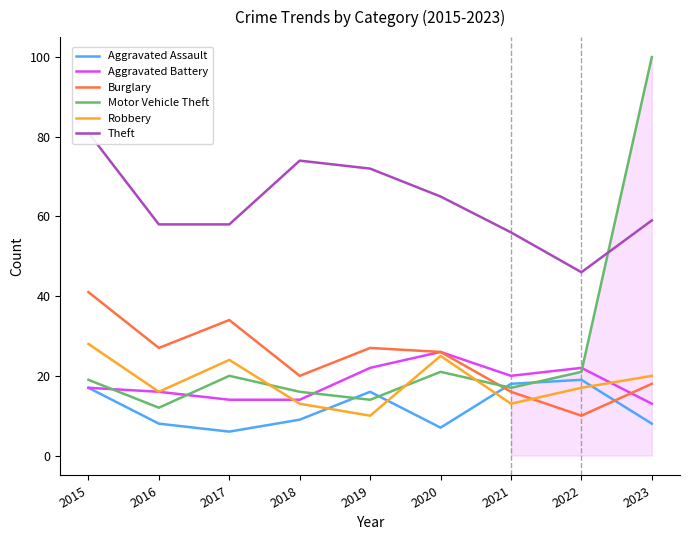

At which category does Aggravated Assault reach its first local peak?

2019